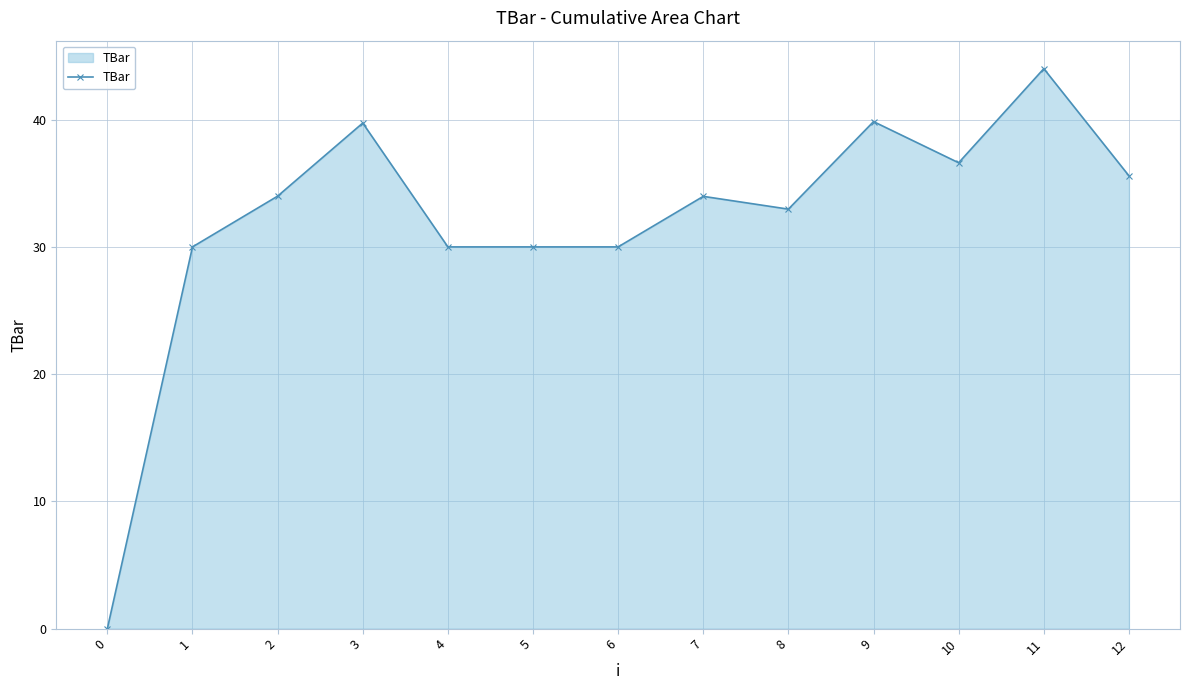

What is the difference between the maximum and minimum values?

44.0